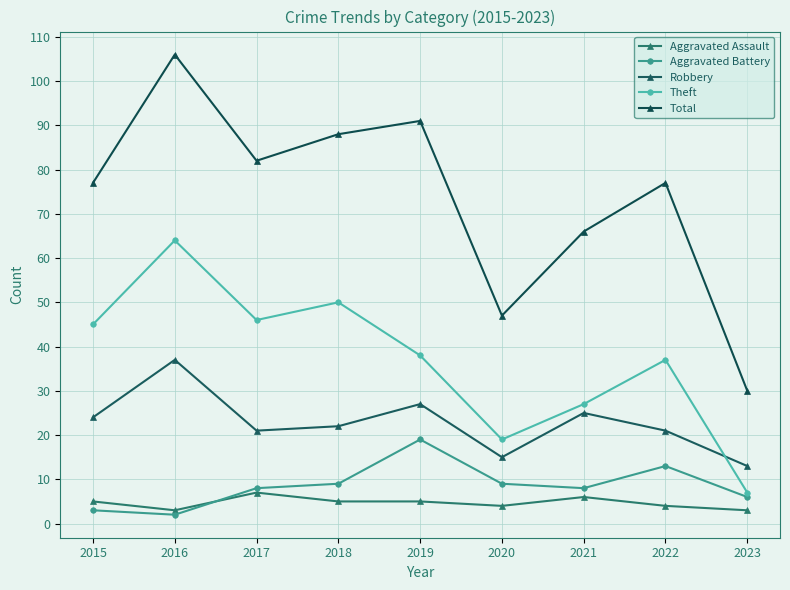

Which has a higher value, 2018 or 2016?

2018